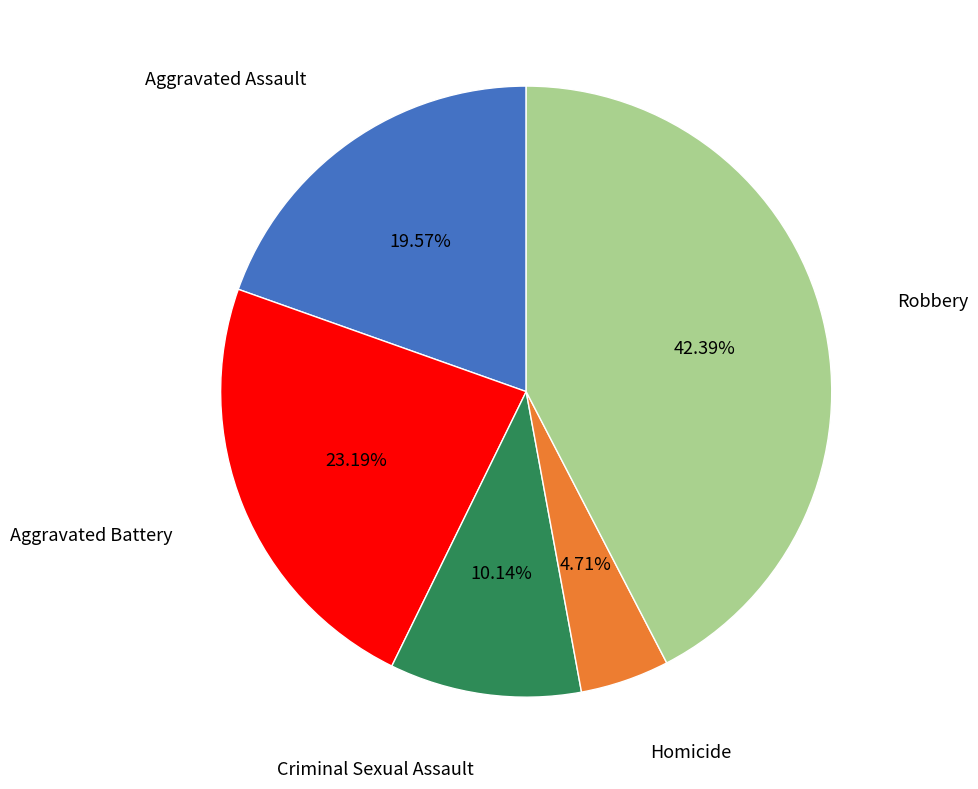

Is there a majority slice in this chart?

No